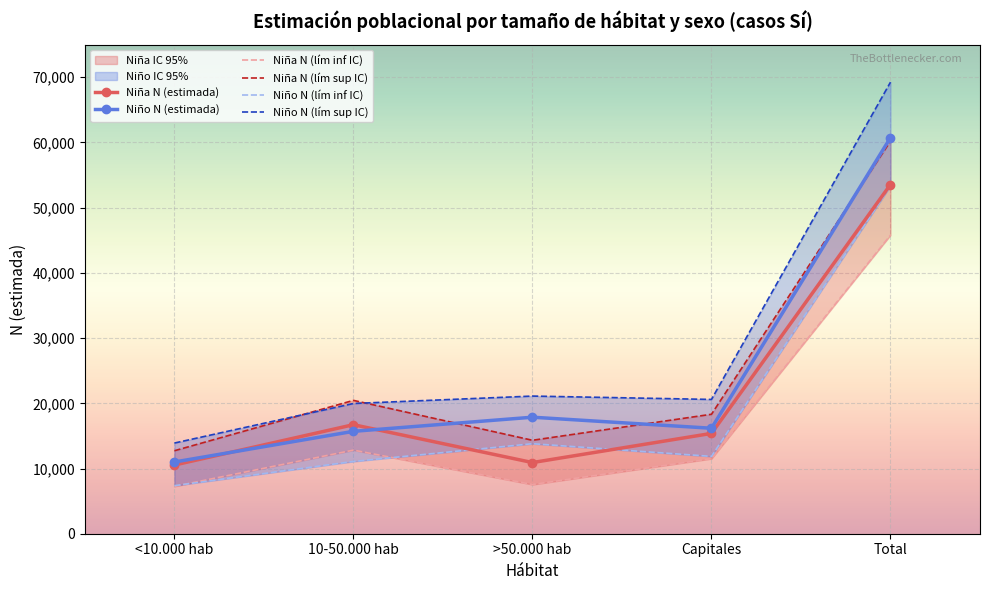

What is the highest value of the Niño N (lím inf IC) series?

53340